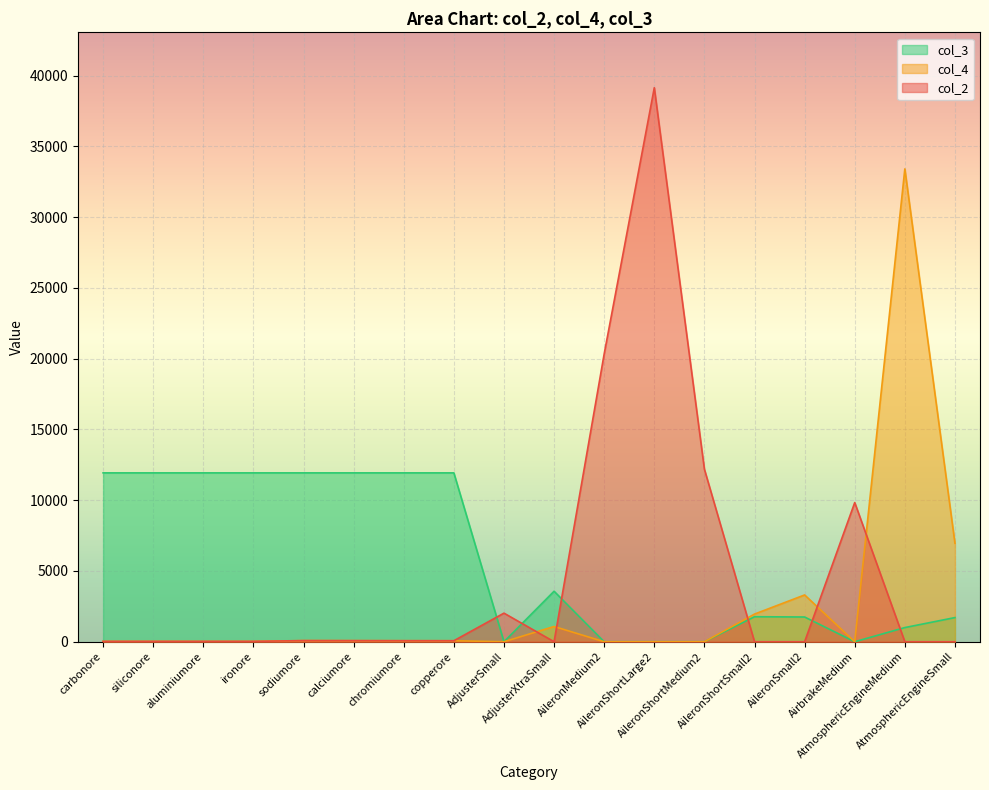

What is the label of the 15th point from the right?

ironore